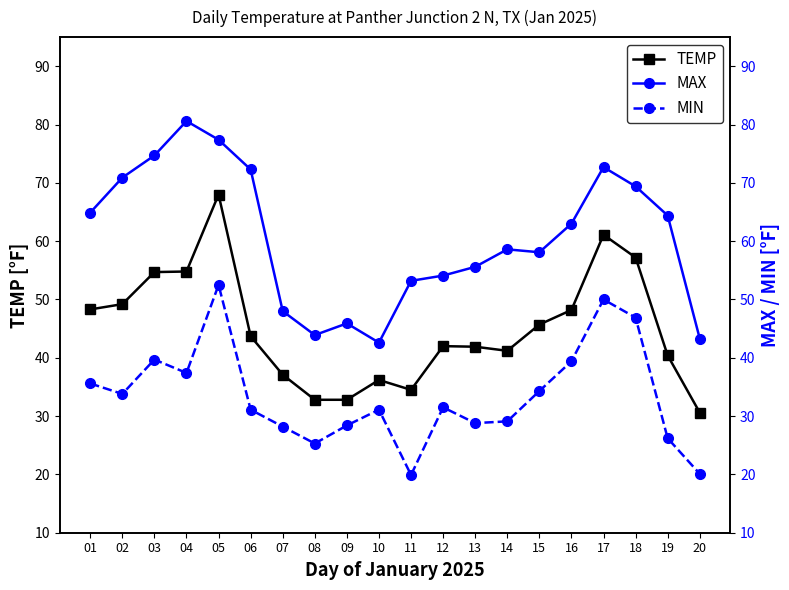

Which series changed the most between 01 and 12?

MAX